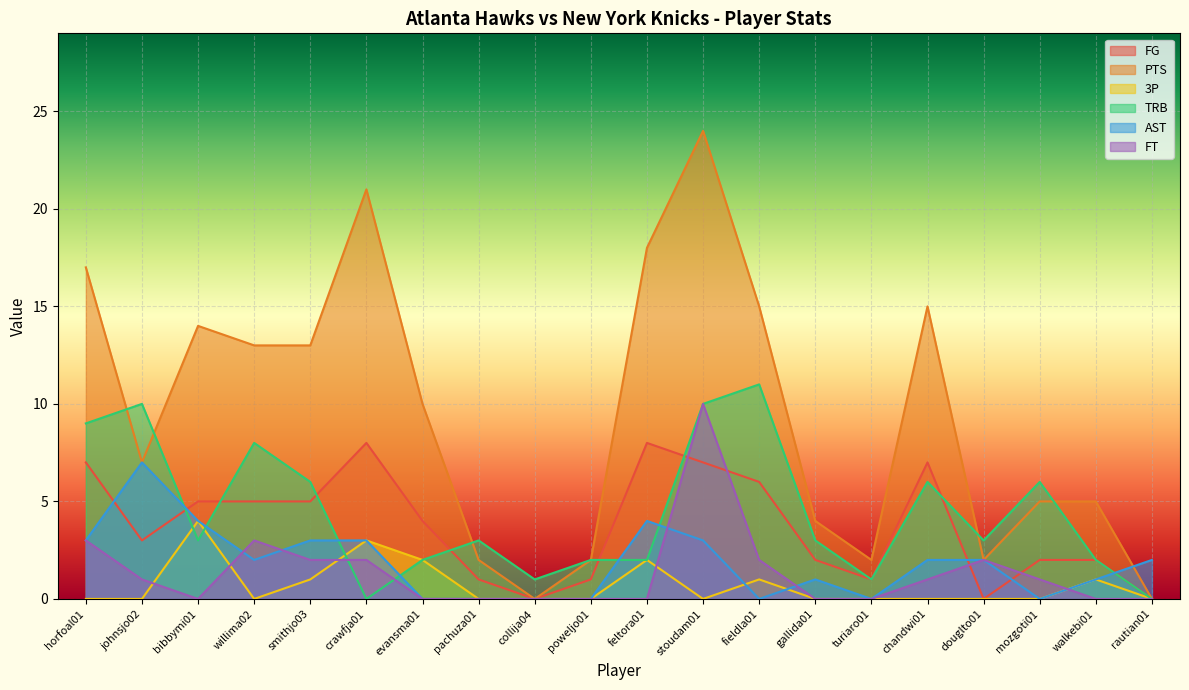

List the series in order of their peak value, highest first.

PTS, TRB, FT, FG, AST, 3P